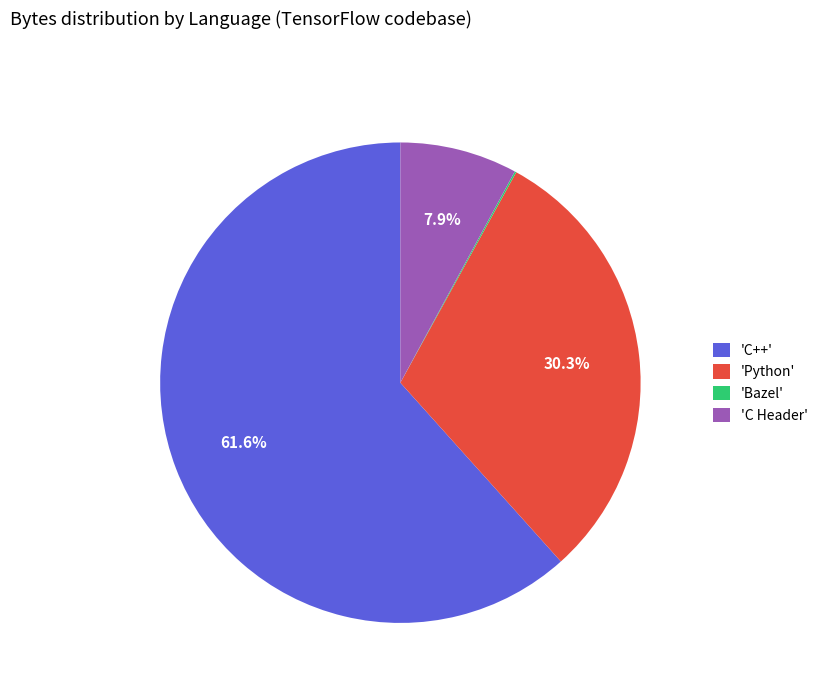

How much of the chart is everything except 'Python'?

69.7%